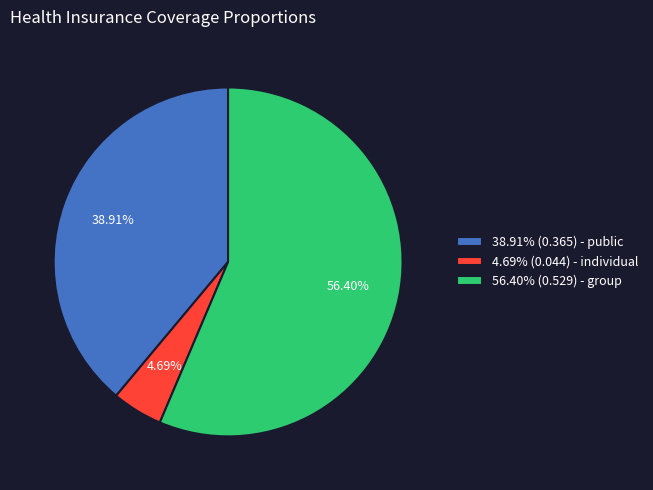

Rank the categories by value from lowest to highest.

4.69% (0.044) - individual, 38.91% (0.365) - public, 56.40% (0.529) - group